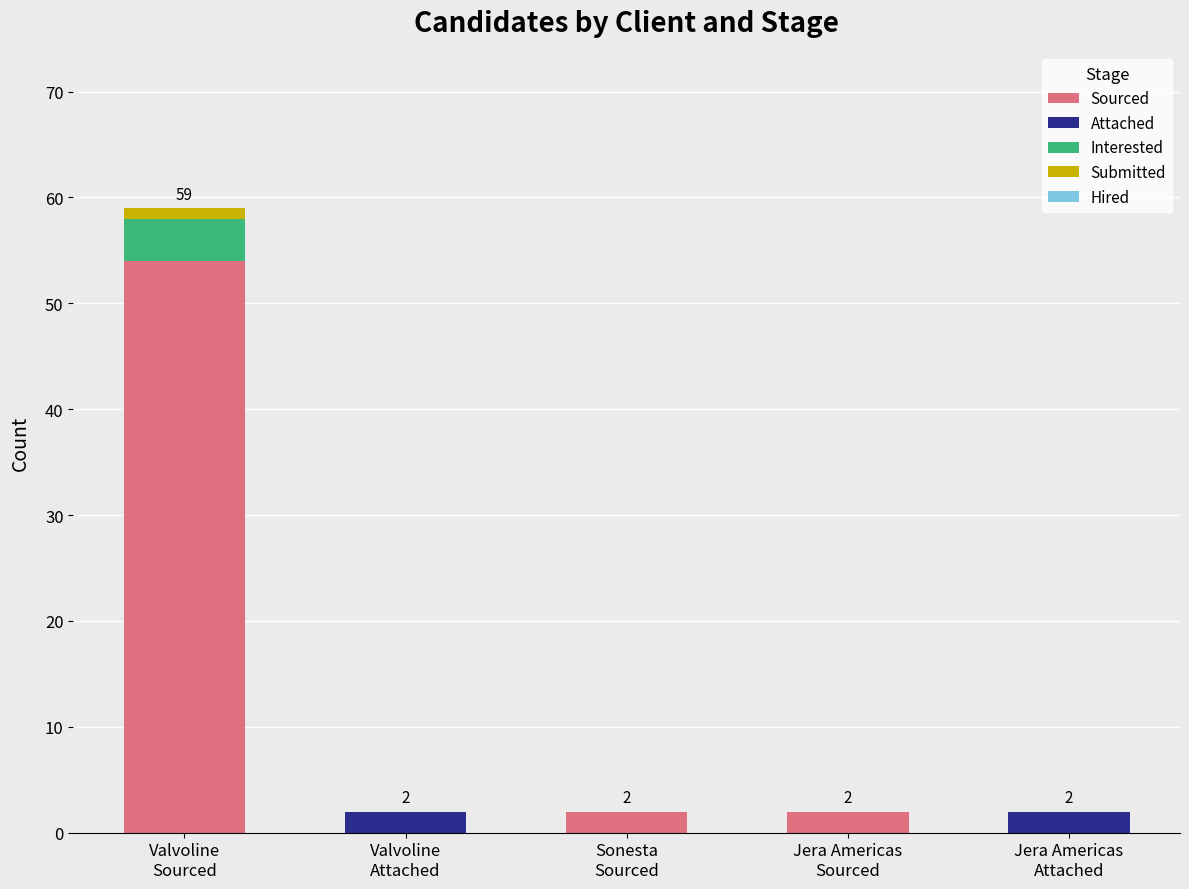

What is the highest value of the Sourced series?

54